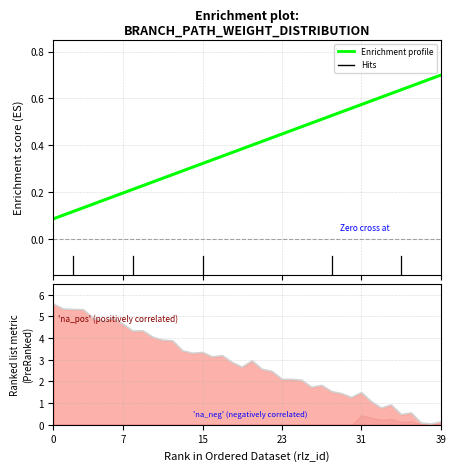

Between which two adjacent categories do Enrichment profile and Ranking metric scores first intersect?

34 and 35